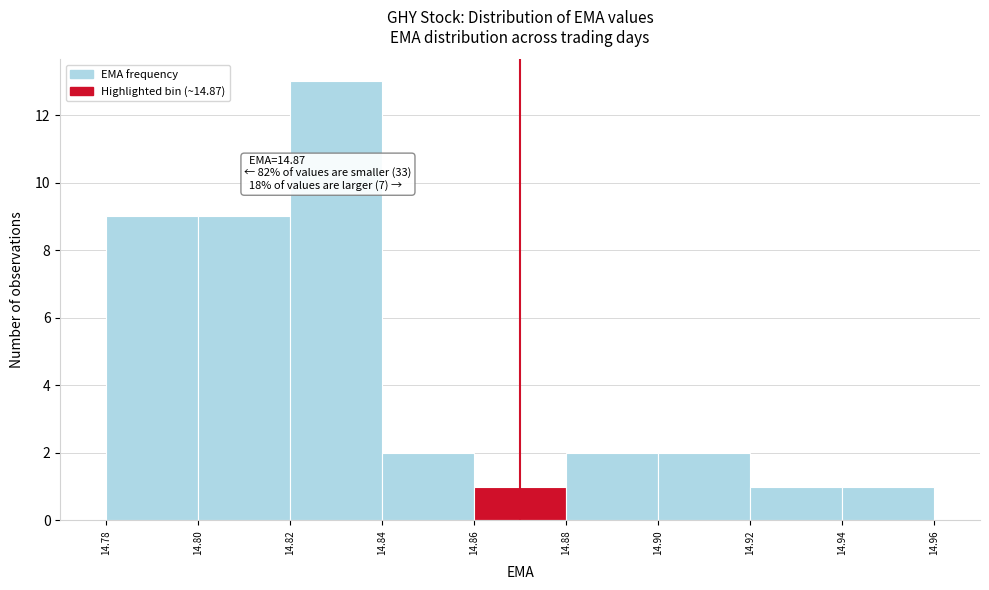

Over which range of the x-axis is the bar tallest?

14.82 to 14.84